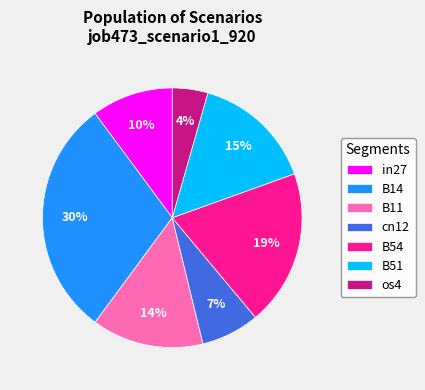

The cn12 slice represents 7% of the pie. True or false?

True